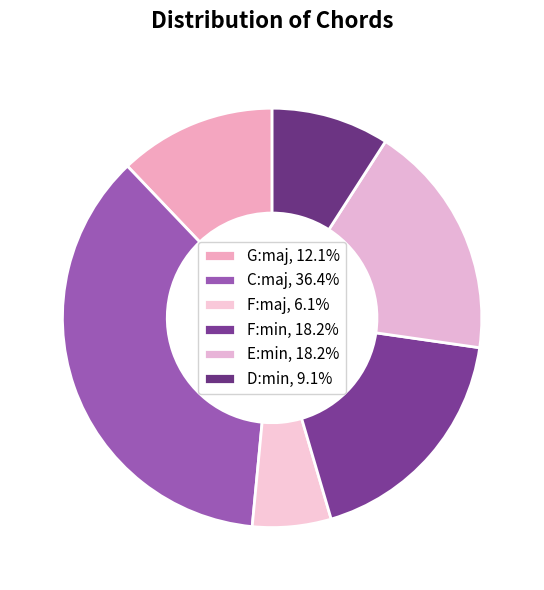

How many slices are in this pie chart?

6